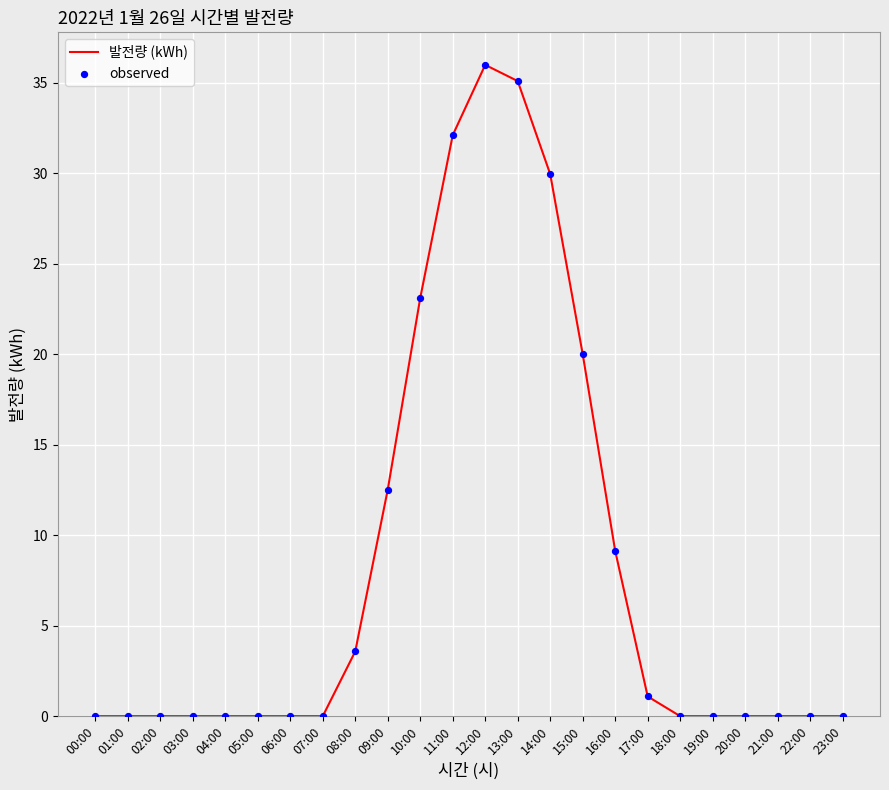

Which category has the highest value across all series?

12:00